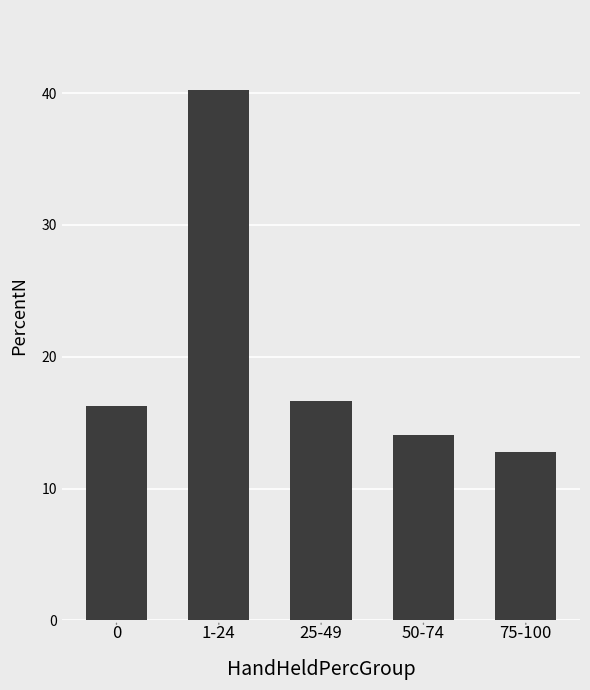

What position from the right is 1-24?

4